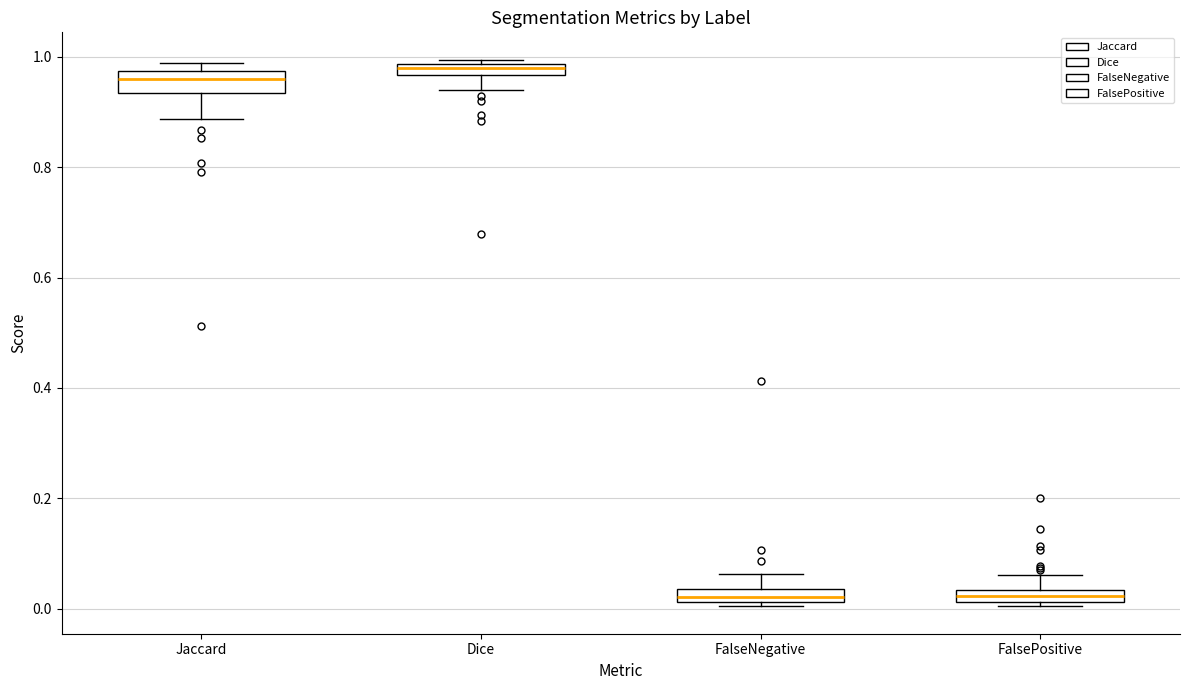

Where does the lower whisker of the box for Dice end on the y-axis? The values are not printed on the chart, so give them approximately, as read against the axis.

0.94